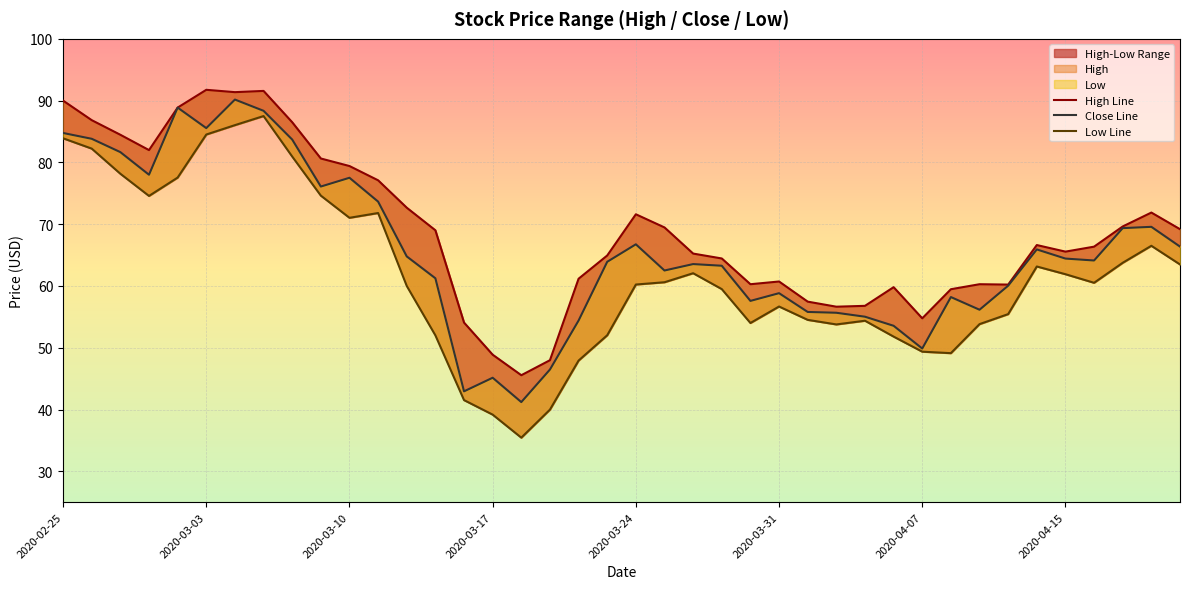

True or false: High Line has a value of 108.1 at 2020-04-15.

False